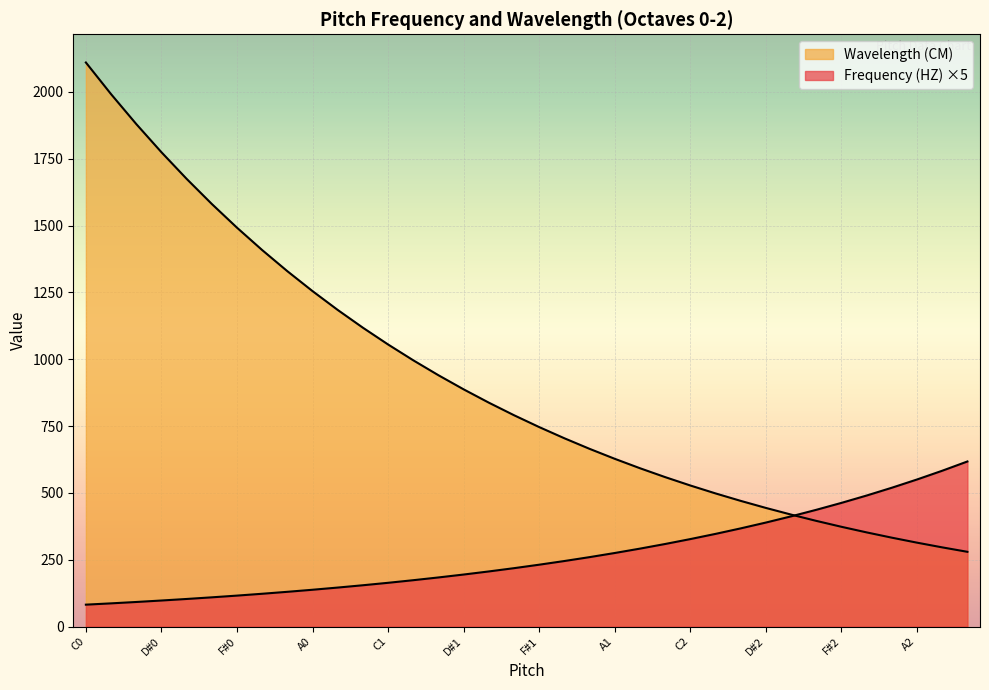

After their last crossing, which series has the higher values: Wavelength (CM) or Frequency (HZ)?

Frequency (HZ)